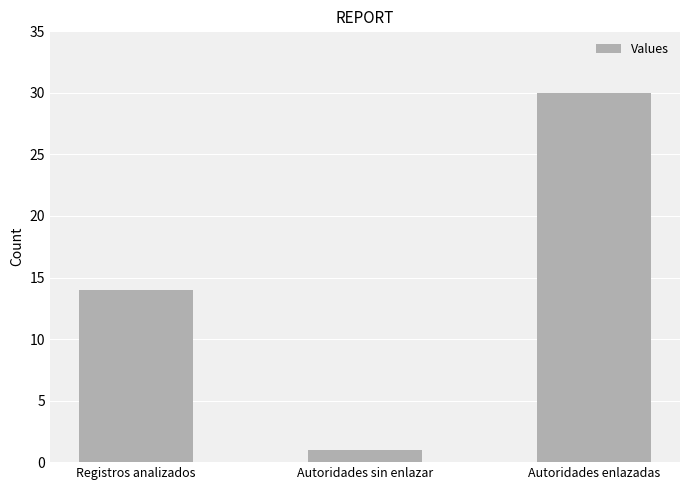

Which has a higher value, Registros analizados or Autoridades sin enlazar?

Registros analizados